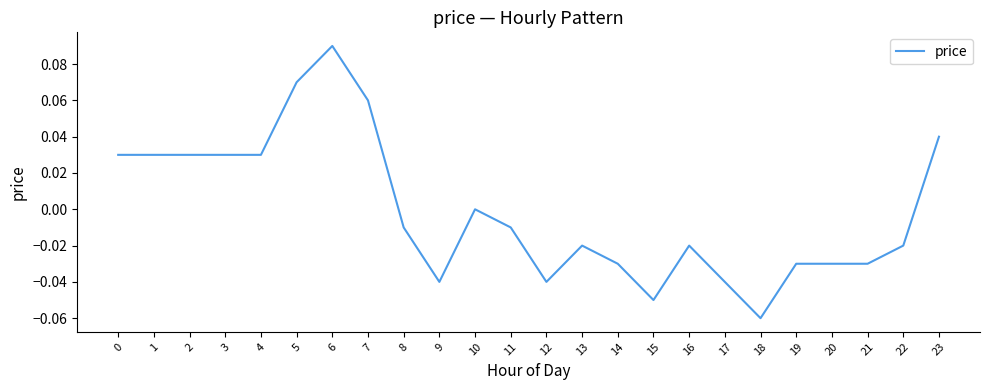

At which category does the chart reach its peak across all series?

6